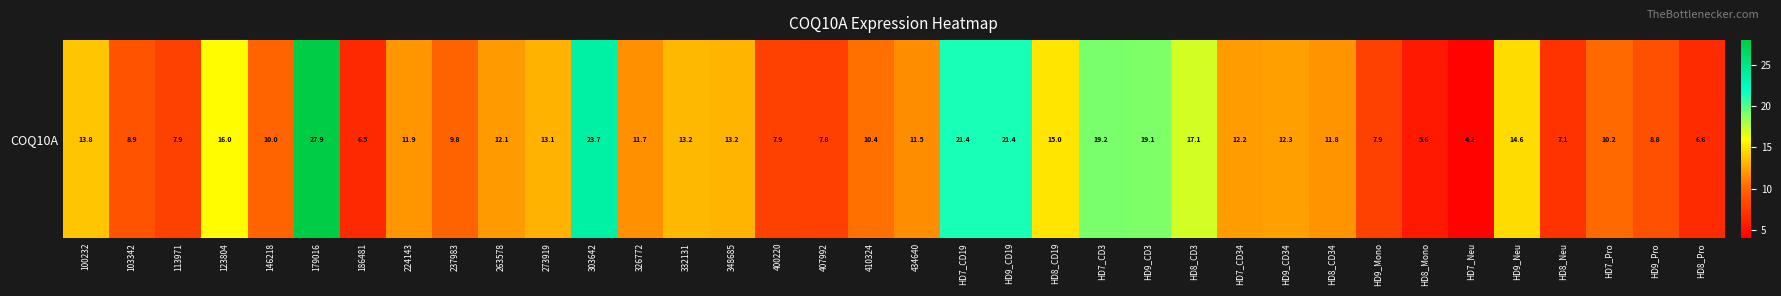

The value at 400220 is 12.2. True or false?

False